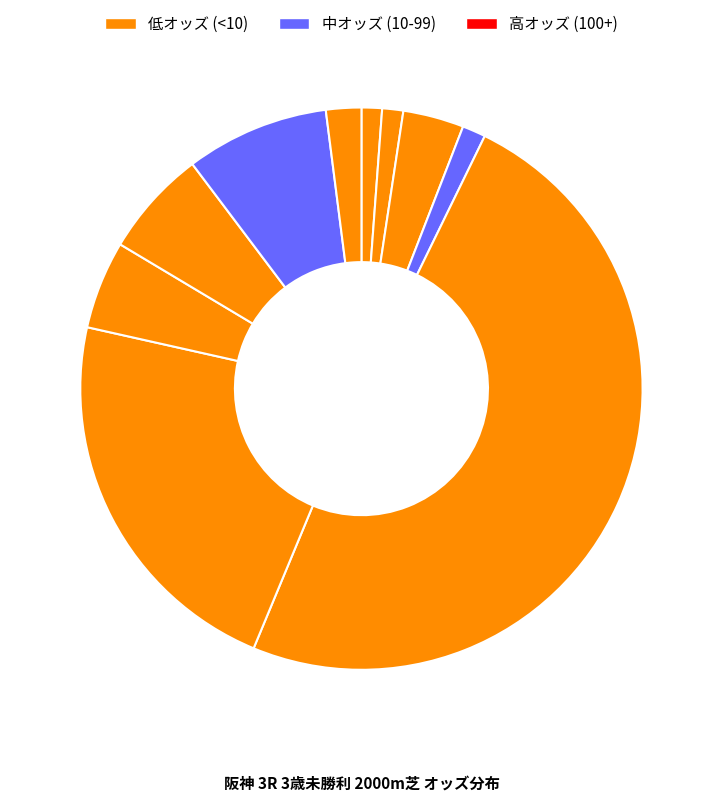

How many slices are in this pie chart?

10